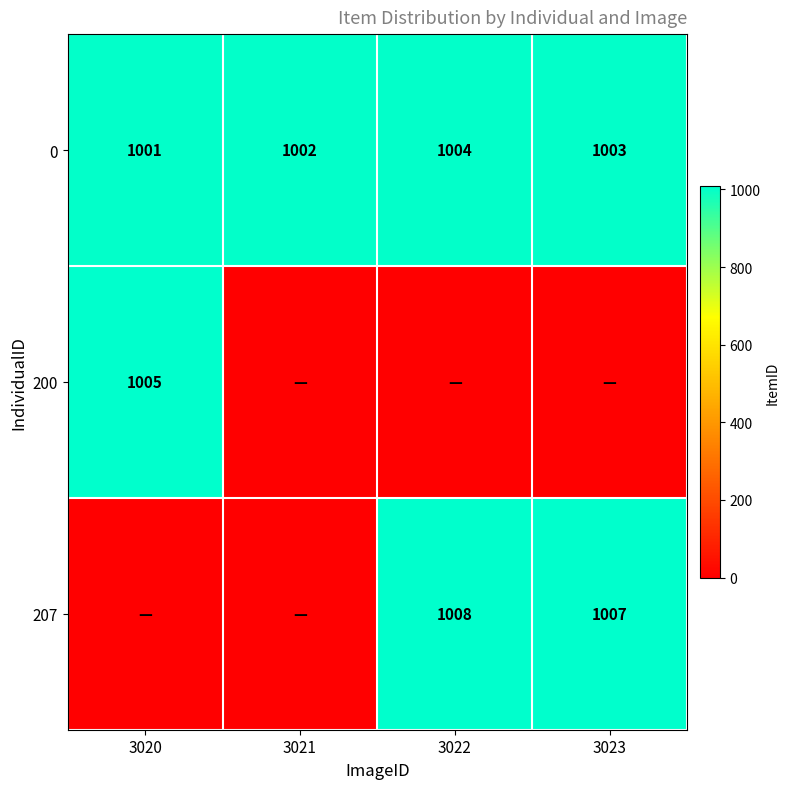

Which label corresponds to the largest value in the chart?

3022